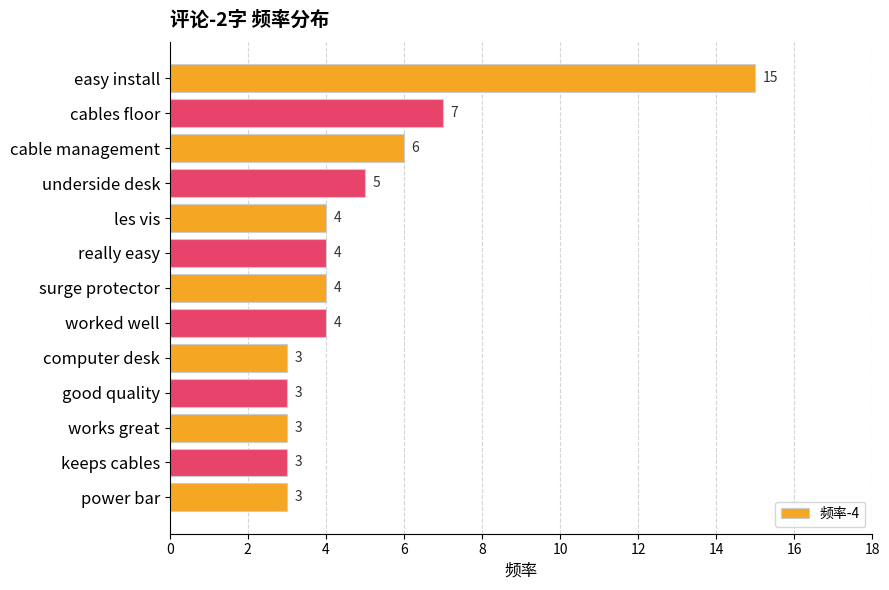

What is the label of the 3rd bar from the bottom?

works great